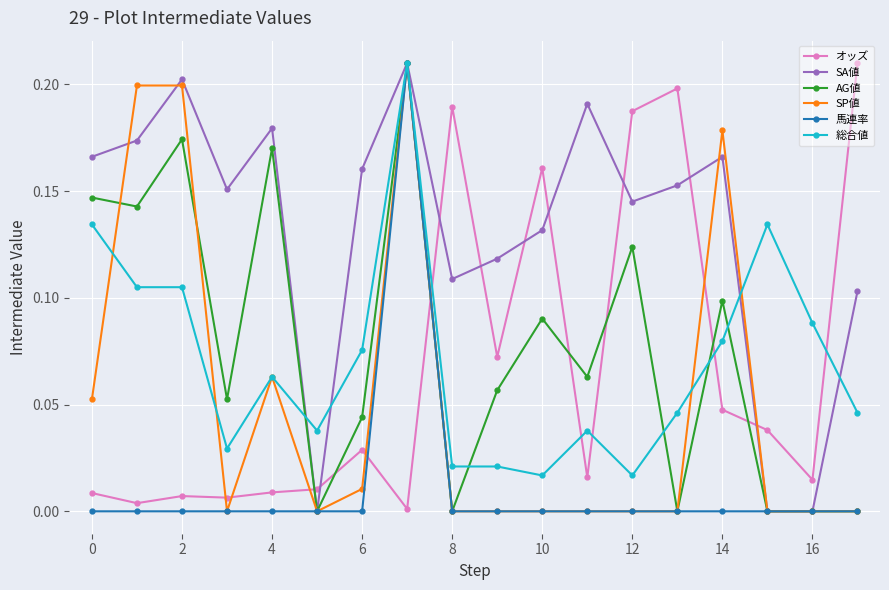

True or false: 総合値 has more than 0 points higher than both neighbors.

True